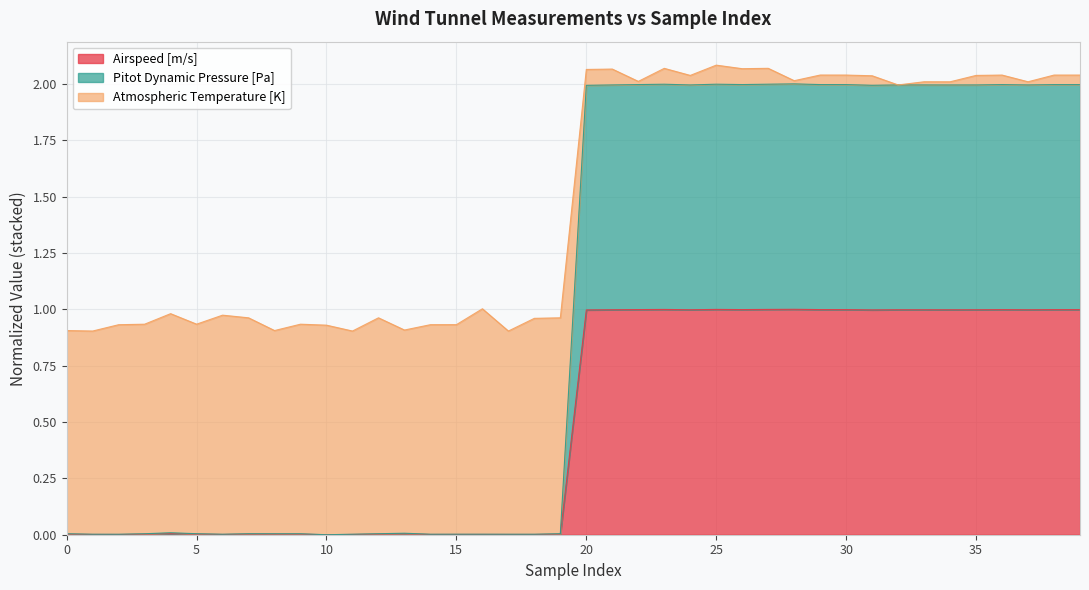

At which category is the sum across all series the highest?

25